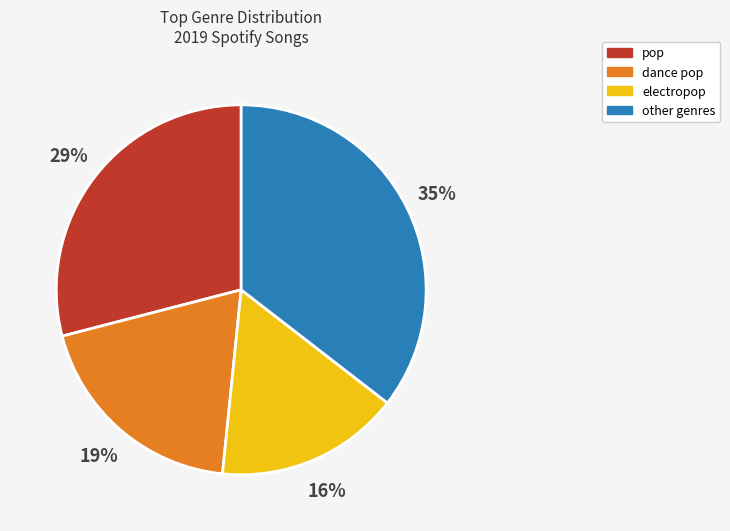

To the nearest percent, what is the average slice percentage?

25%